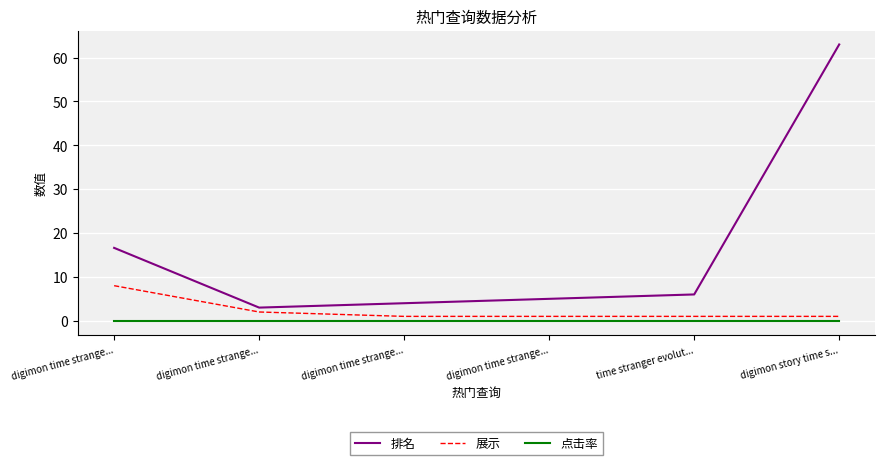

True or false: 点击率 has more than 2 interior local peaks.

False